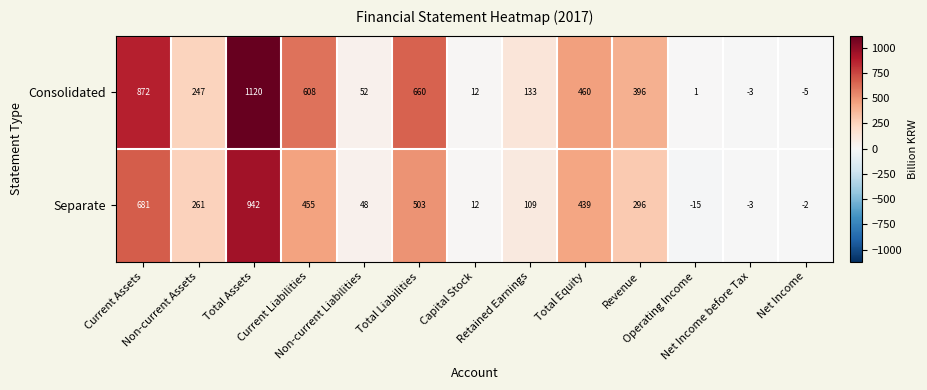

Count the number of data series in this chart.

2